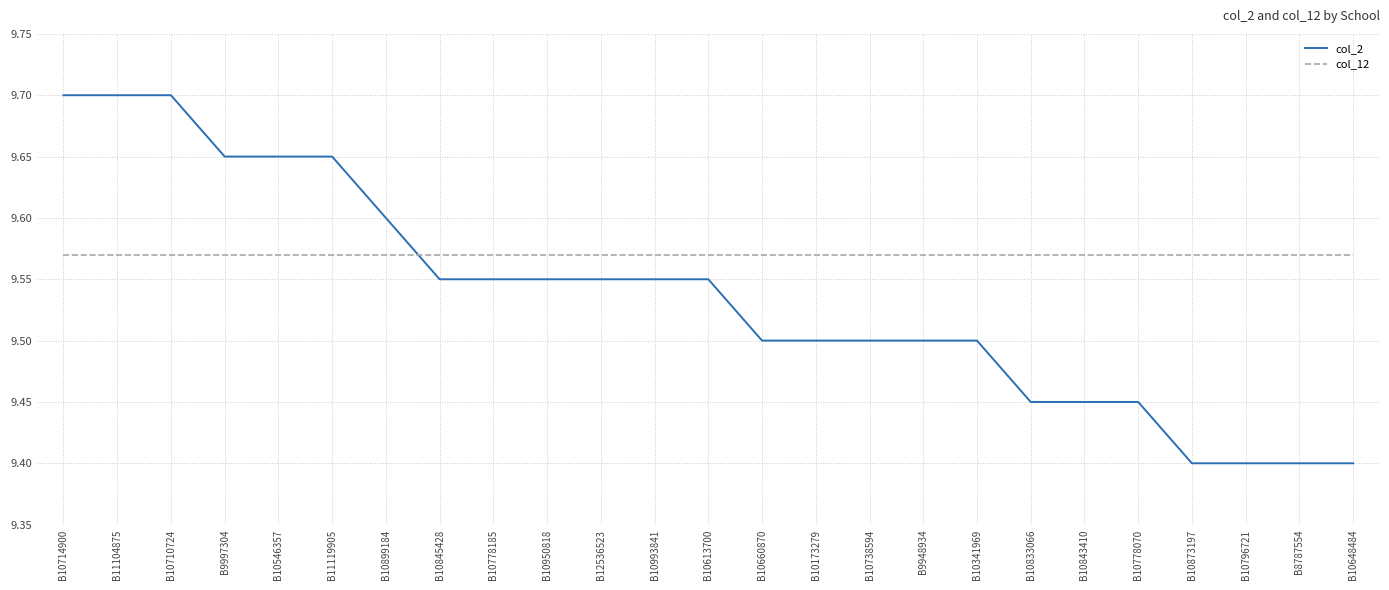

Is the value of col_12 at B11119905 greater than the value of col_2 at B11104875?

No